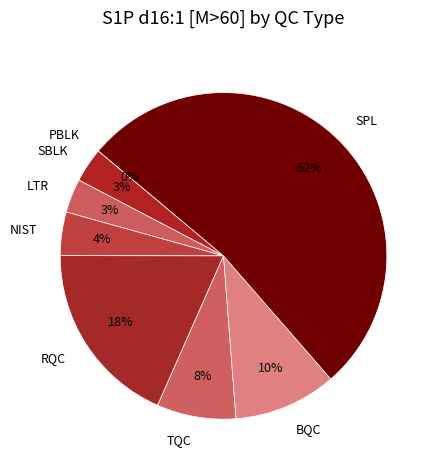

The TQC slice represents 3% of the pie. True or false?

False